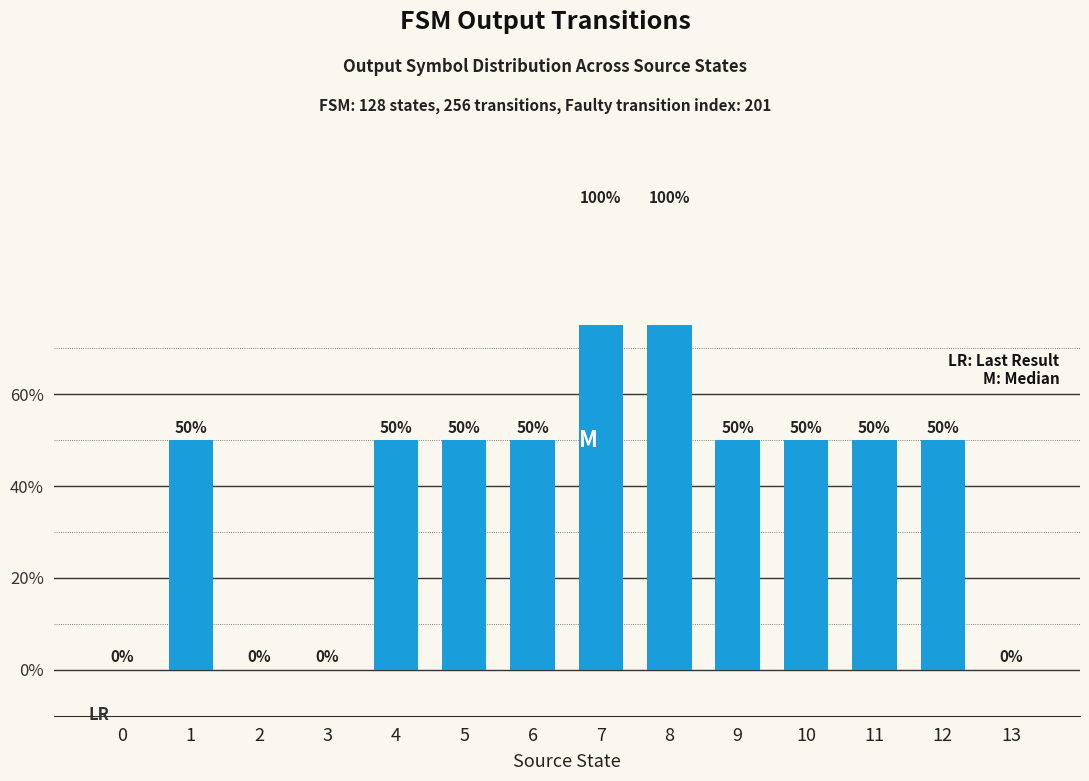

Approximately how many times larger is the value at 12 compared to 6?

1.0